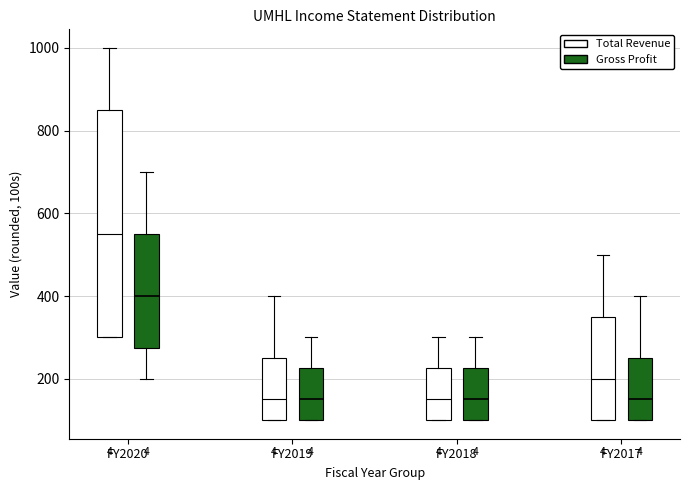

Which box's median line is the highest?

FY2020 (Total Revenue)